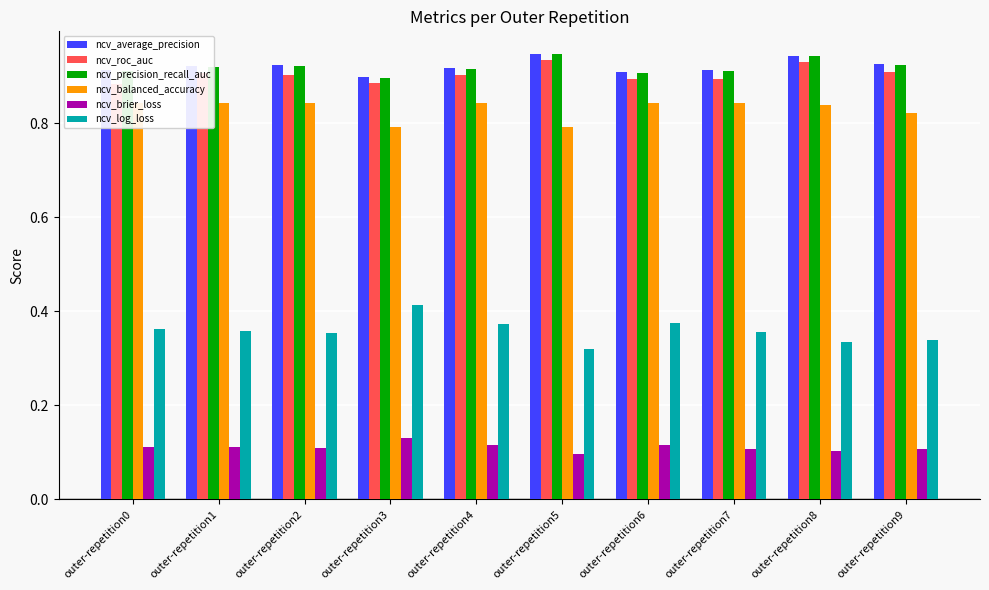

Is the value of ncv_log_loss at outer-repetition2 greater than the value of ncv_brier_loss at outer-repetition8?

Yes